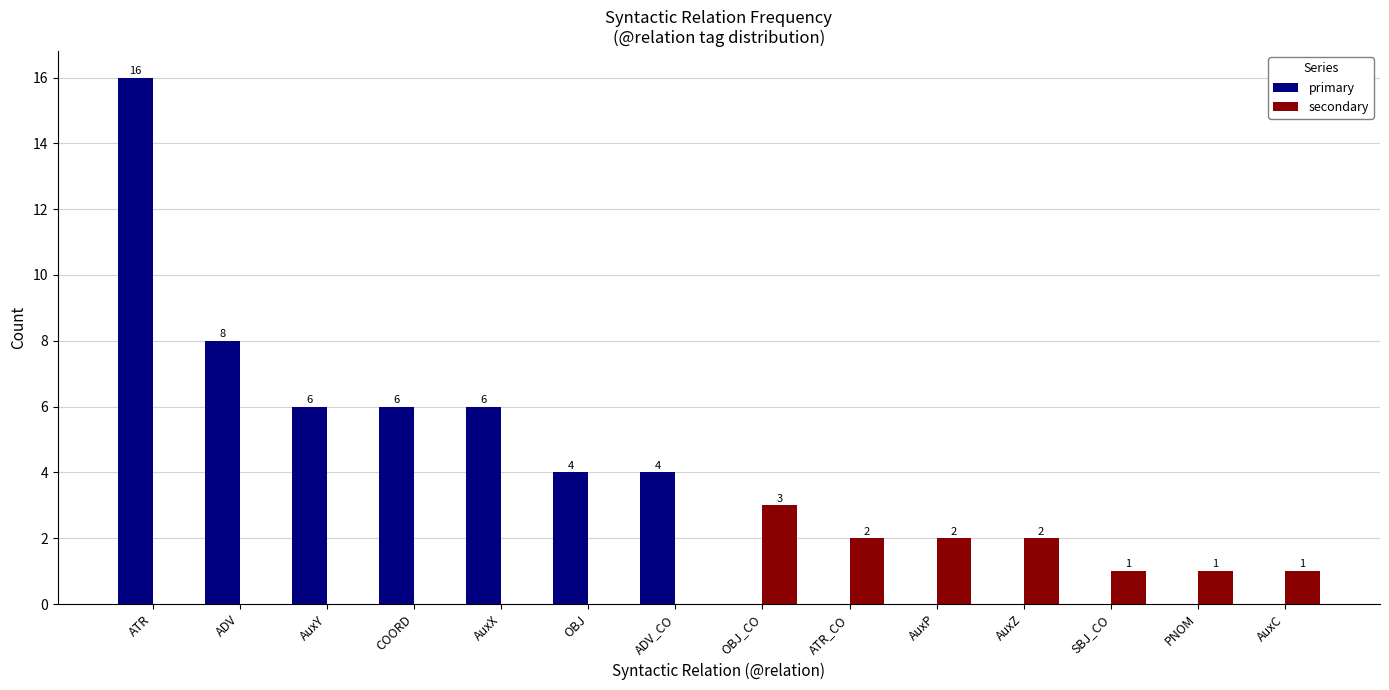

What is the average value of the primary series?

4